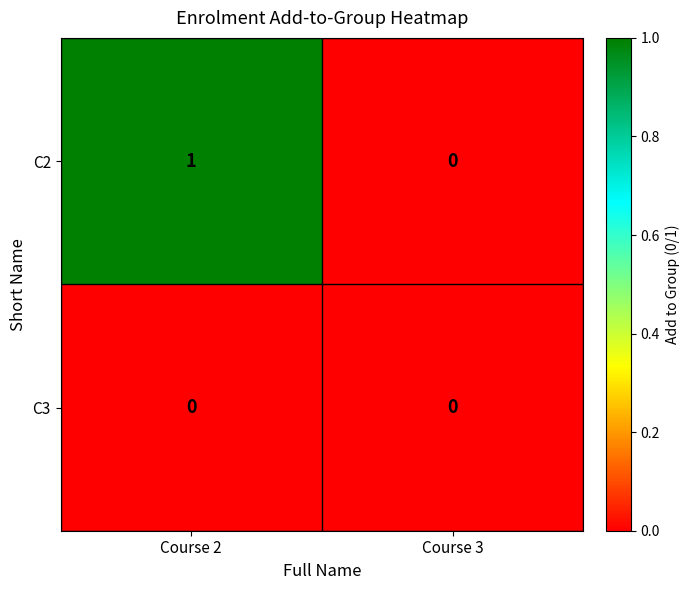

At which category is the sum across all series the highest?

Course 2